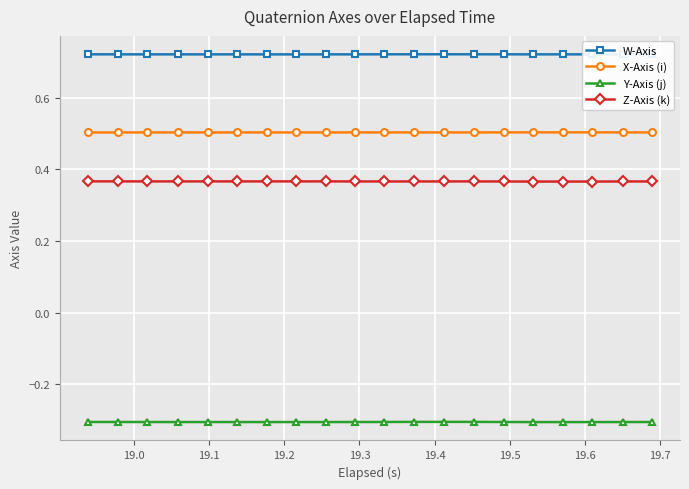

List the series in order of their peak value, lowest first.

Y-Axis (j), Z-Axis (k), X-Axis (i), W-Axis